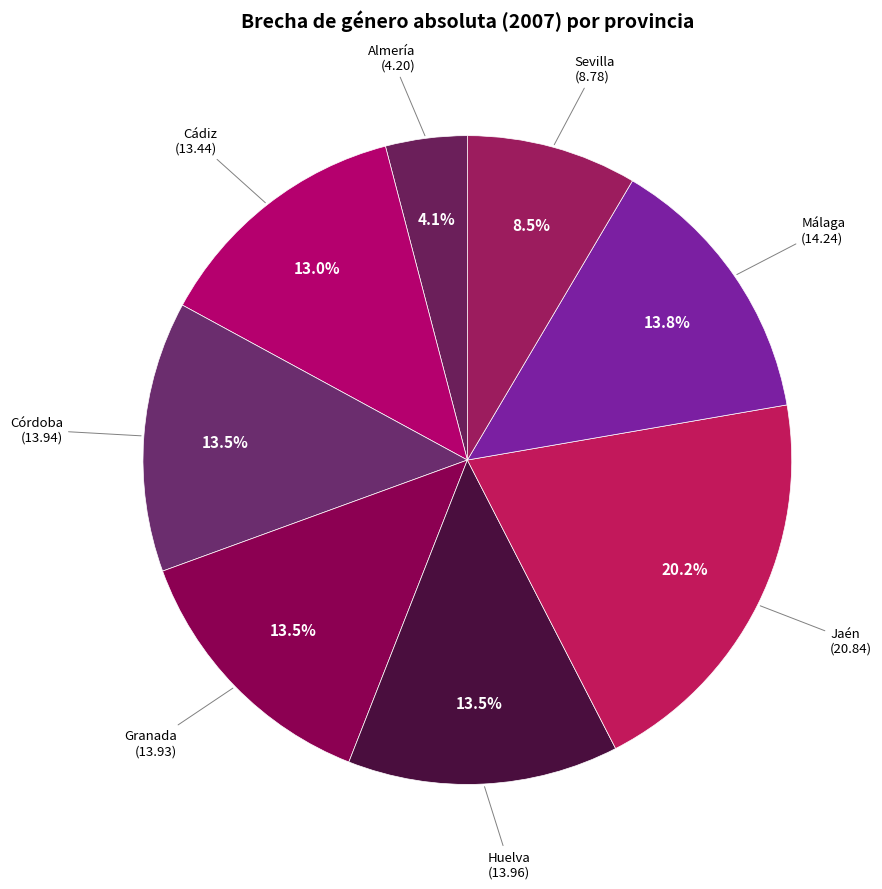

How many segments does this pie chart have?

8